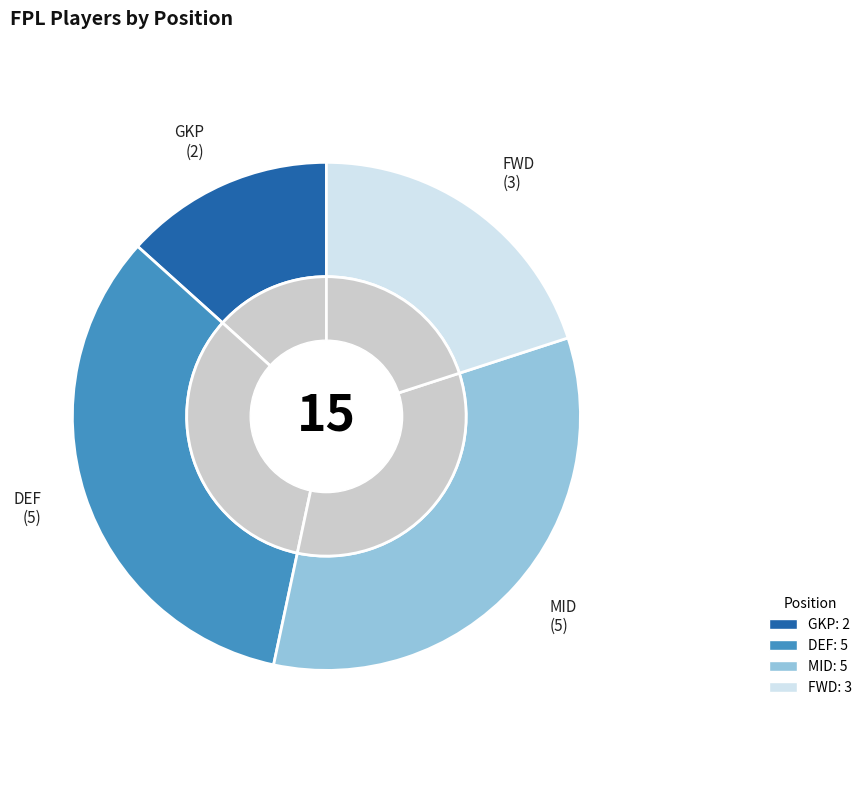

Does any single category account for the majority?

No